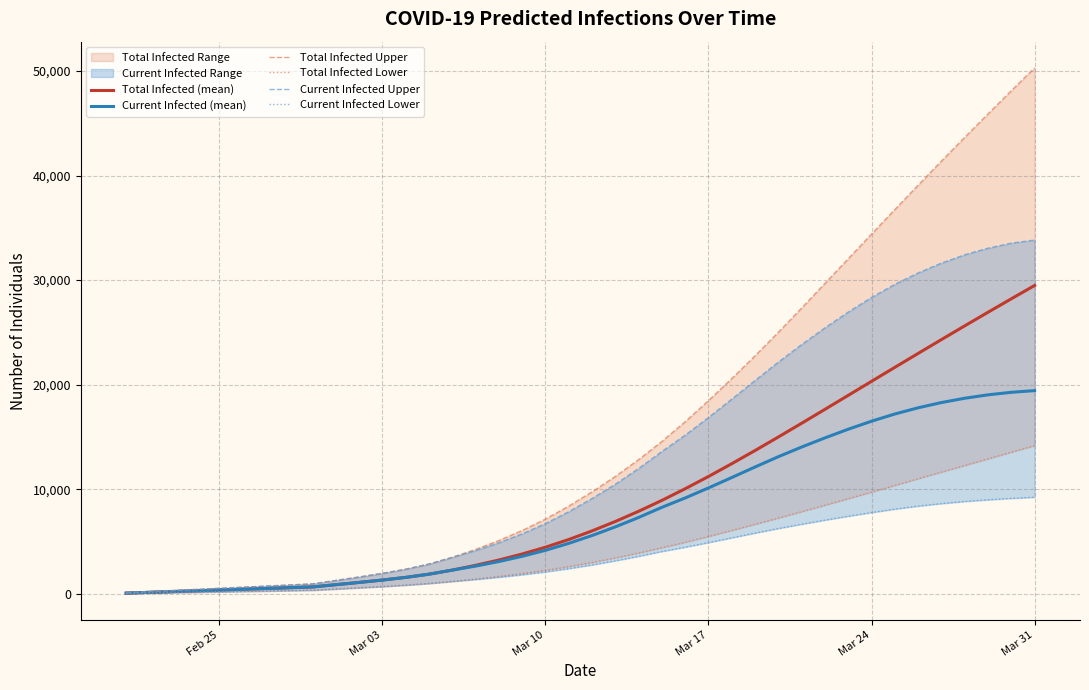

True or false: Current Infected Lower and Total Infected Upper cross at least once.

False